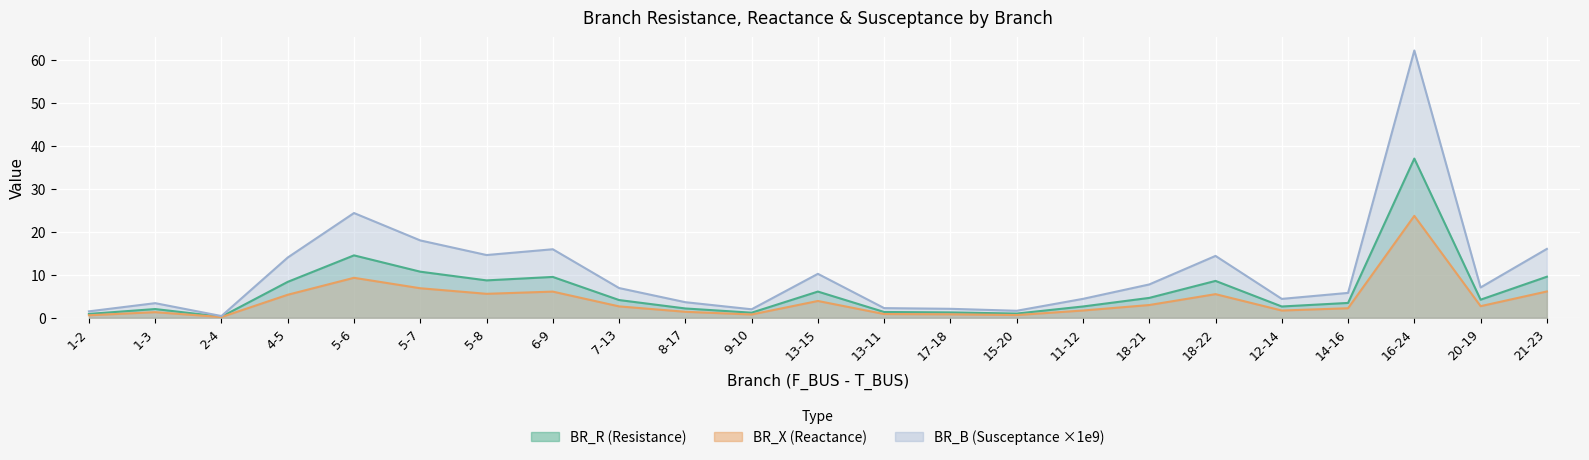

What is the approximate value of BR_B_scaled at 5-6?

24.4